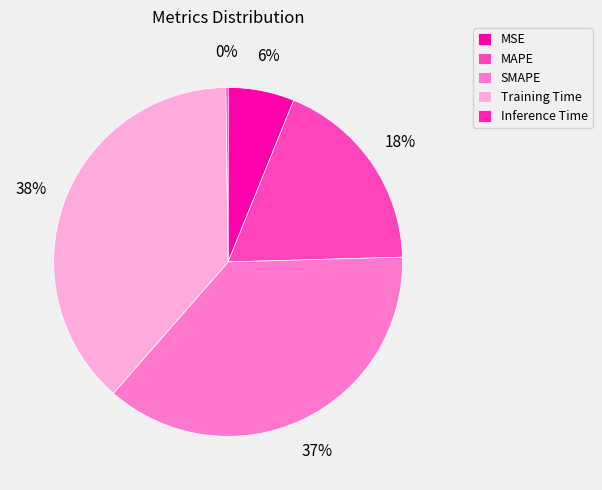

Do Inference Time and MSE together represent more than half of the pie?

No